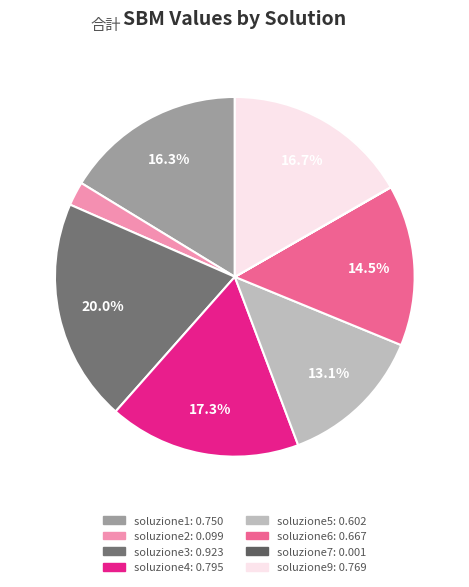

The soluzione1 slice represents 24% of the pie. True or false?

False